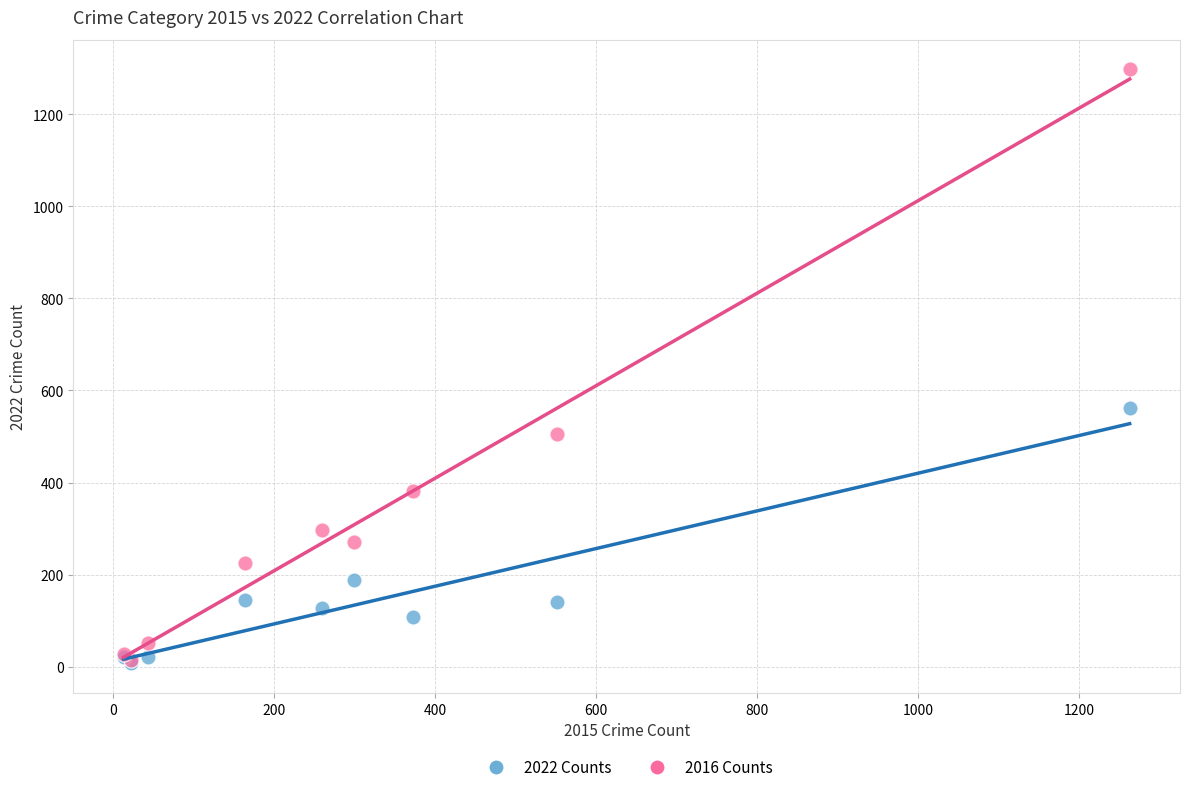

Across all series, what Y value is closest to 652?

563